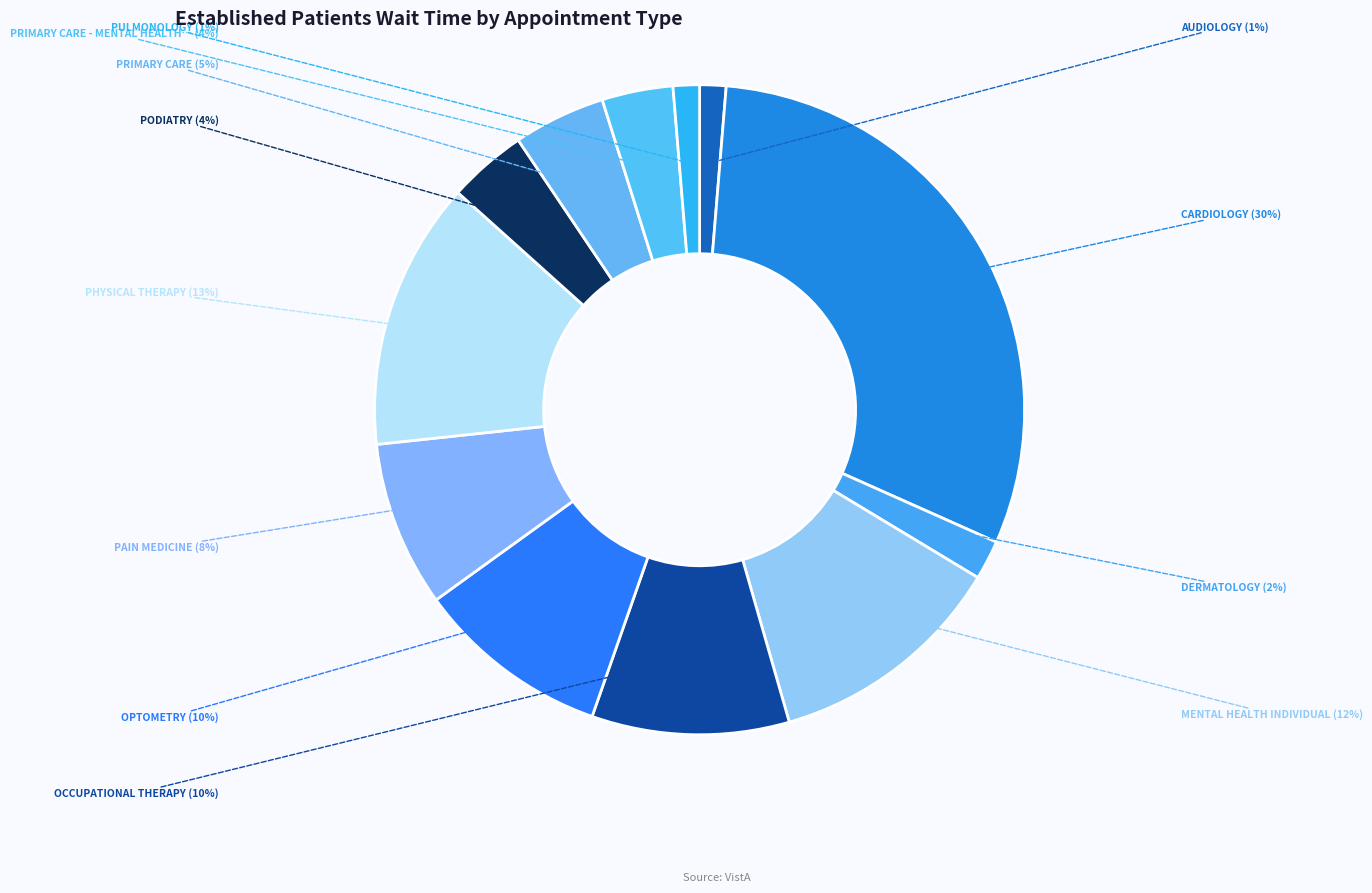

How many slices are in this pie chart?

12